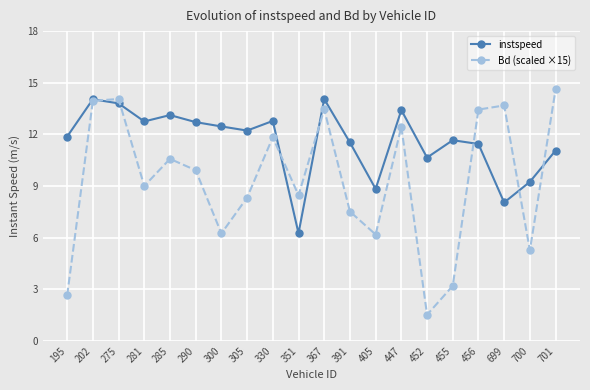

How many data points does each series have?

20